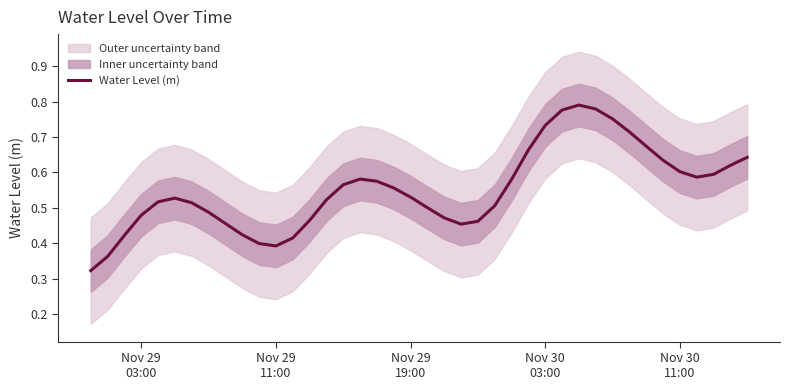

True or false: the data shows 1.0 at 38.

False